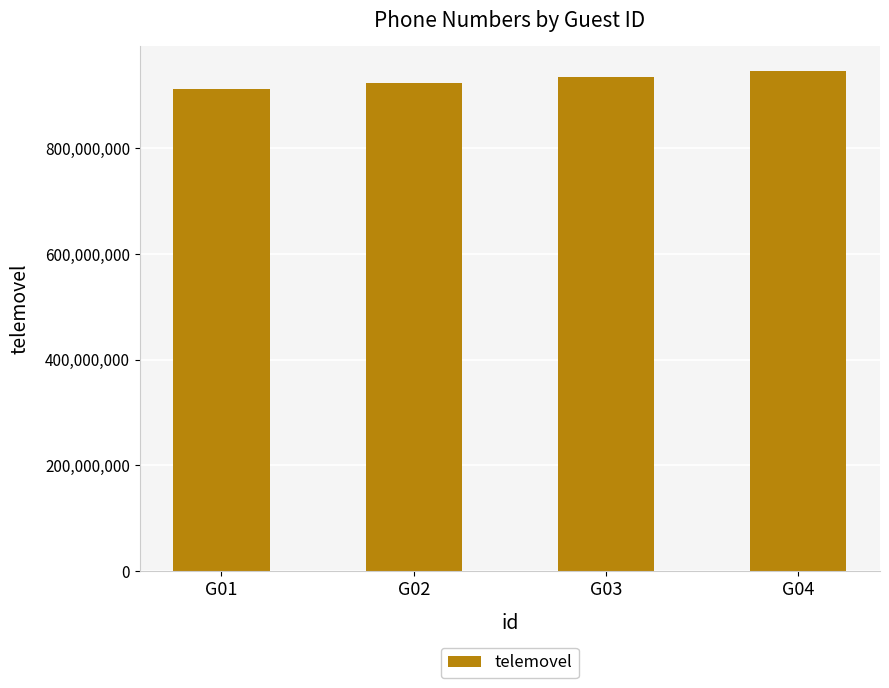

Count the number of data series in this chart.

1